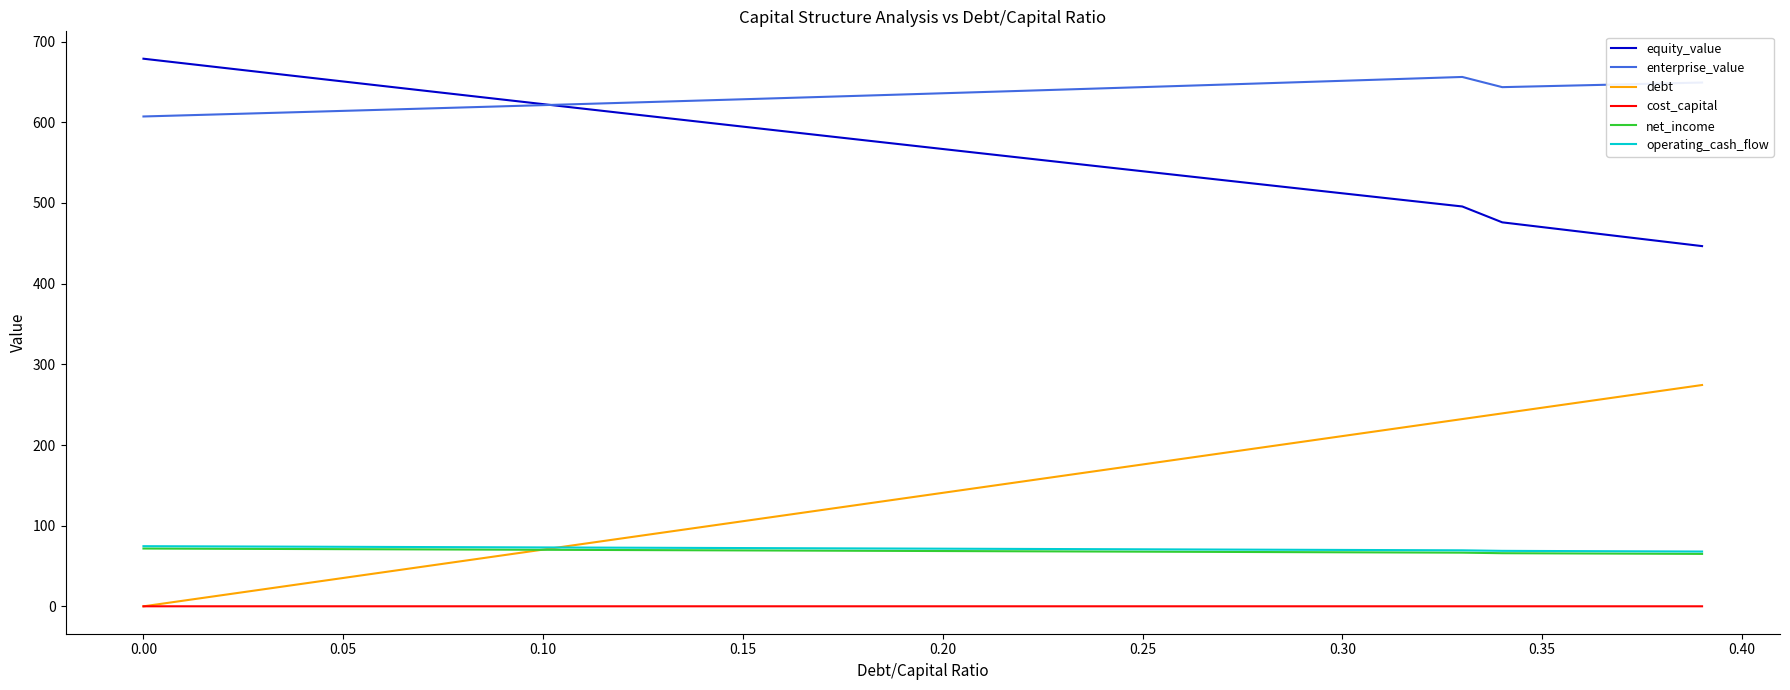

Which series has the largest total across all categories?

enterprise_value